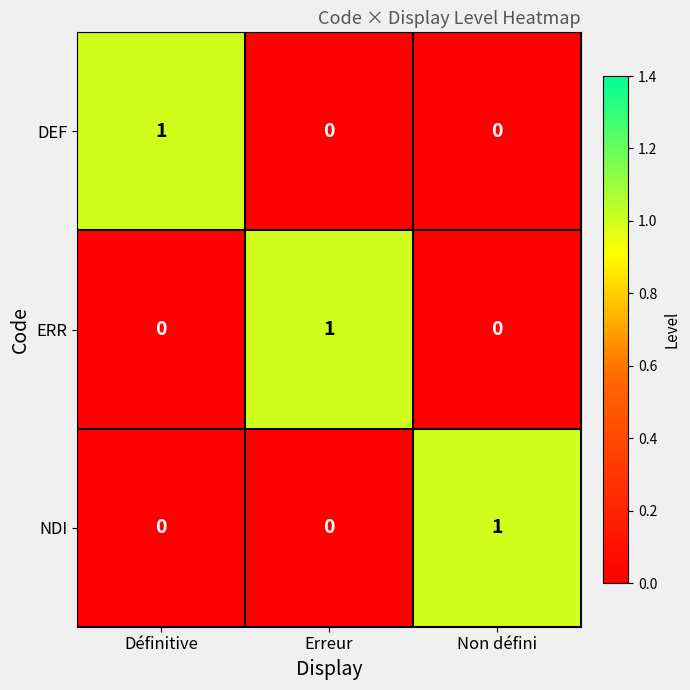

What is the greatest value displayed?

1